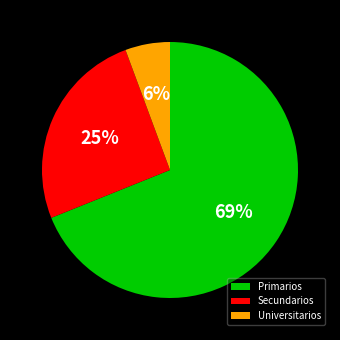

Do Universitarios and Secundarios together represent more than half of the pie?

No